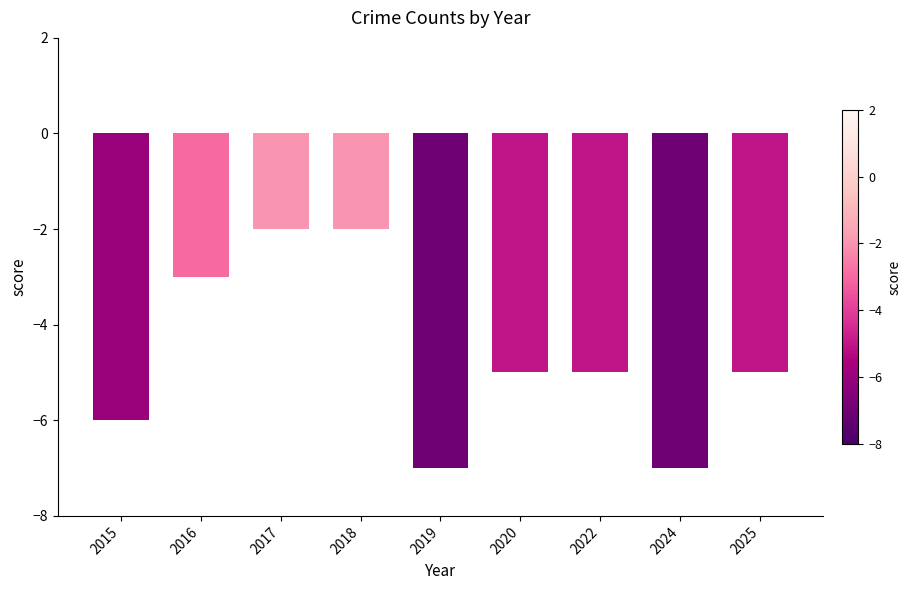

What is the change in value from 2018 to 2019?

-5